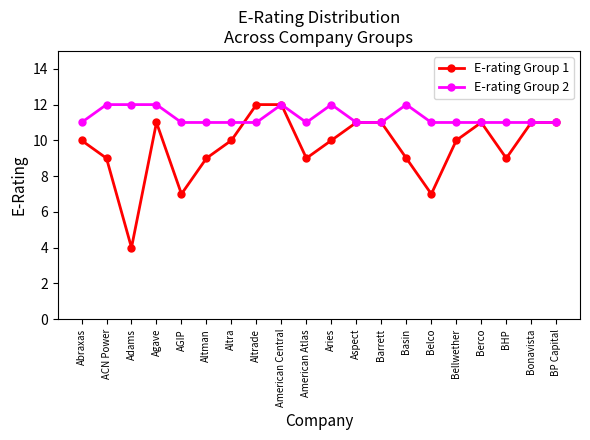

In E-rating Group 1, how many points are lower than both neighbors (excluding endpoints)?

5